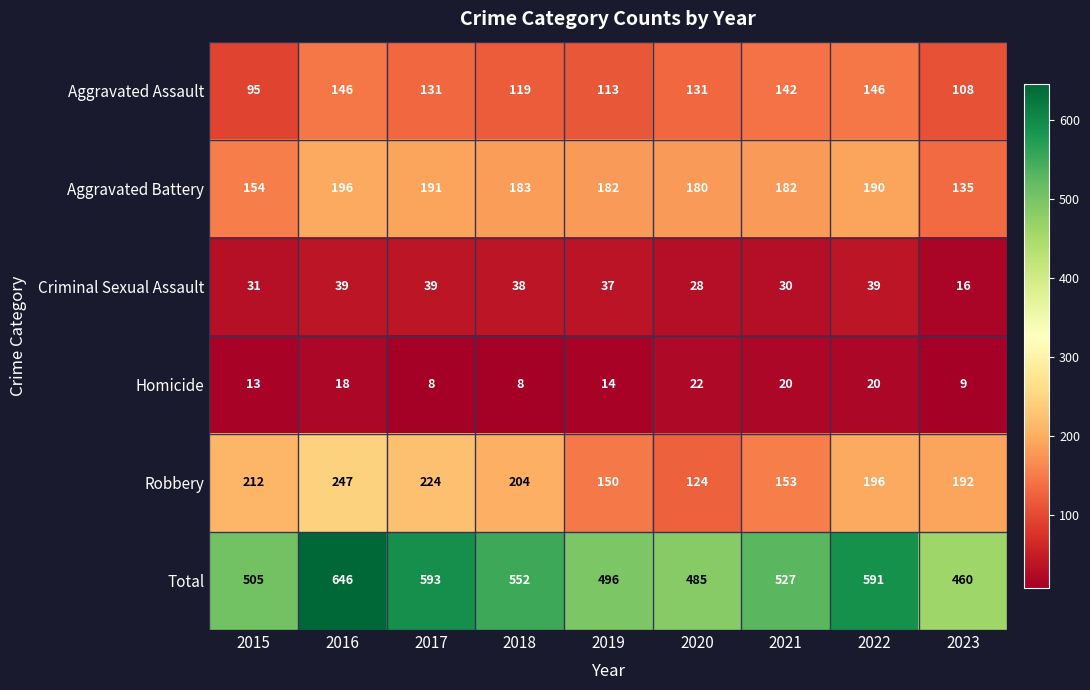

List the series in order of their peak value, highest first.

Total, Robbery, Aggravated Battery, Aggravated Assault, Criminal Sexual Assault, Homicide